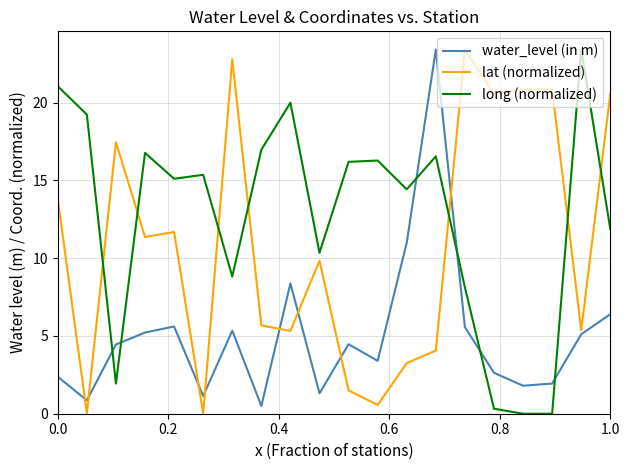

List the series in order of their overall mean, highest first.

long (normalized), lat (normalized), water_level (in m)